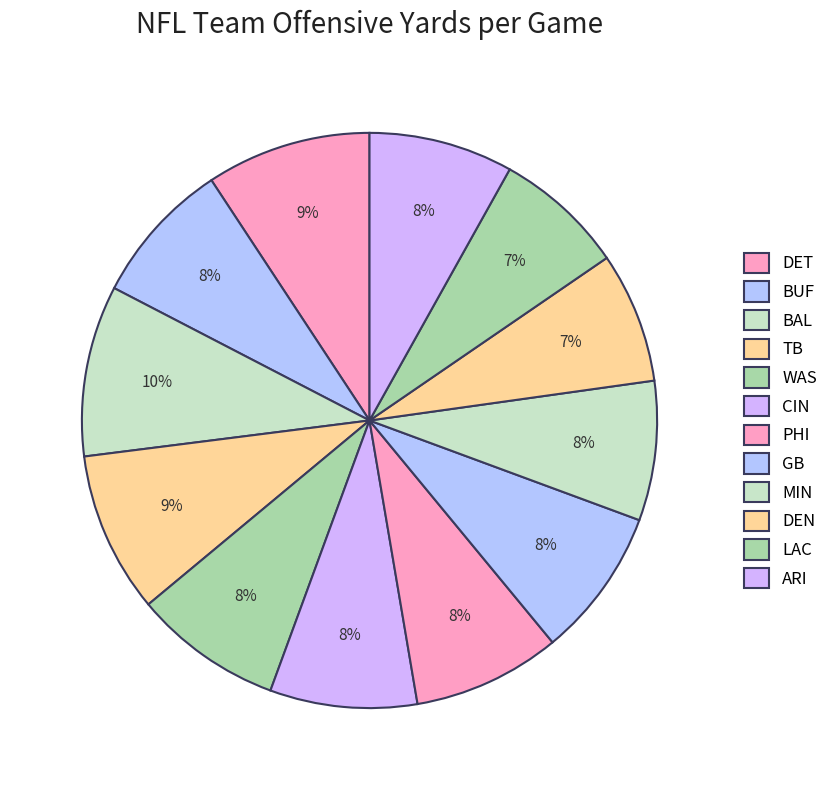

How many segments does this pie chart have?

12